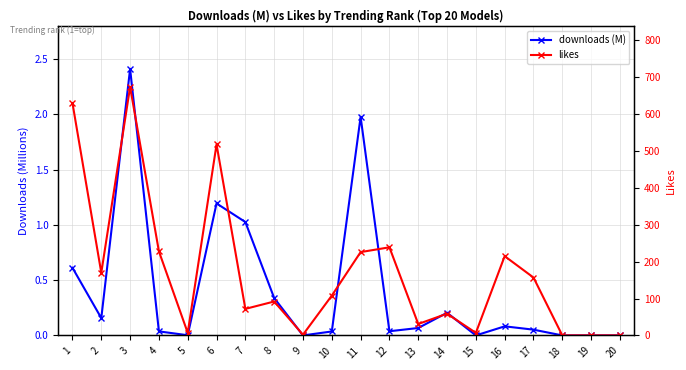

Rank the series at 13 from lowest to highest value.

downloads (M), likes